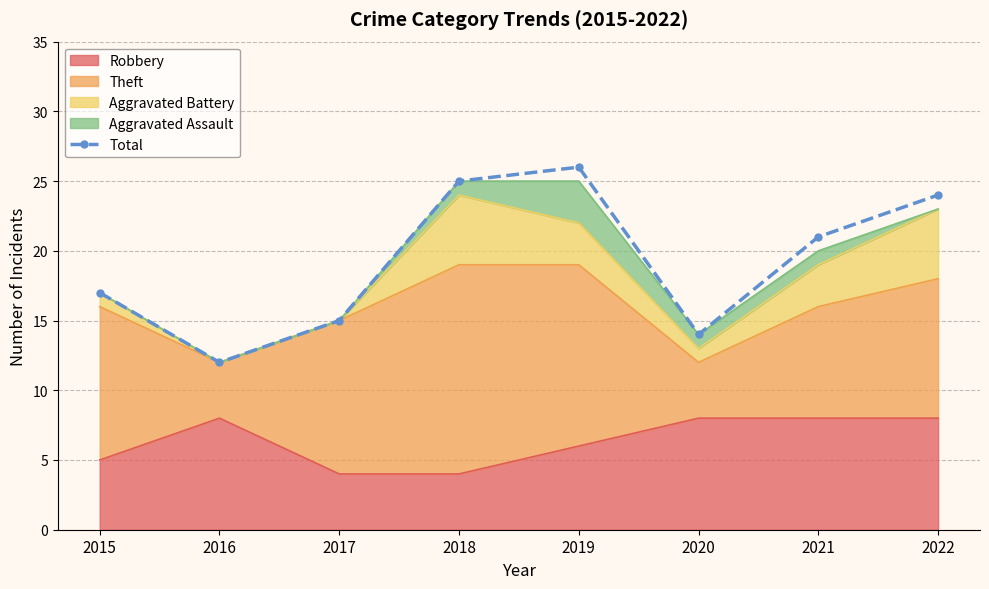

The value at 2015 is 8. True or false?

False